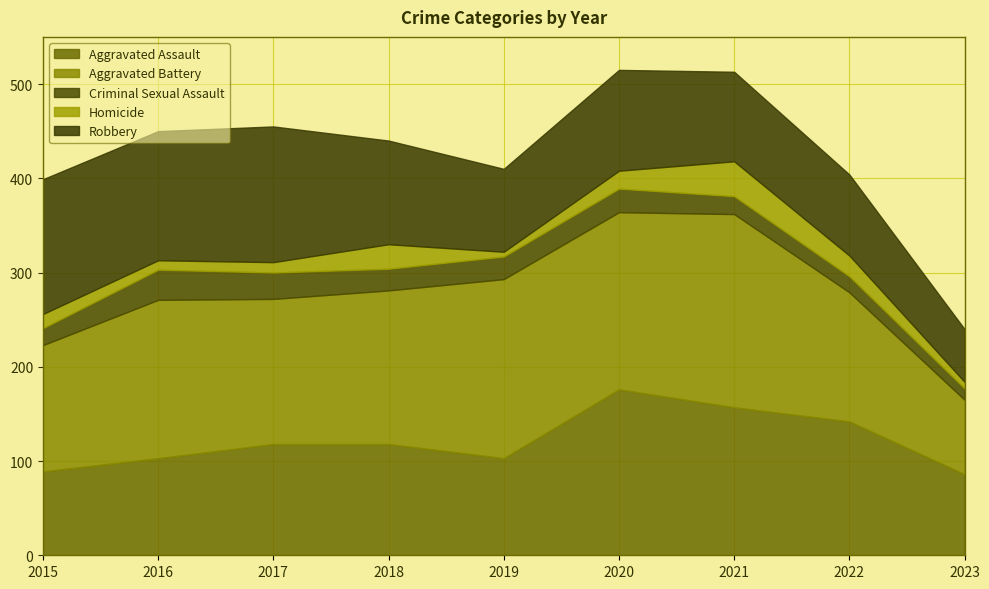

What is the difference between the second highest and second lowest values in the Aggravated Battery series?

56